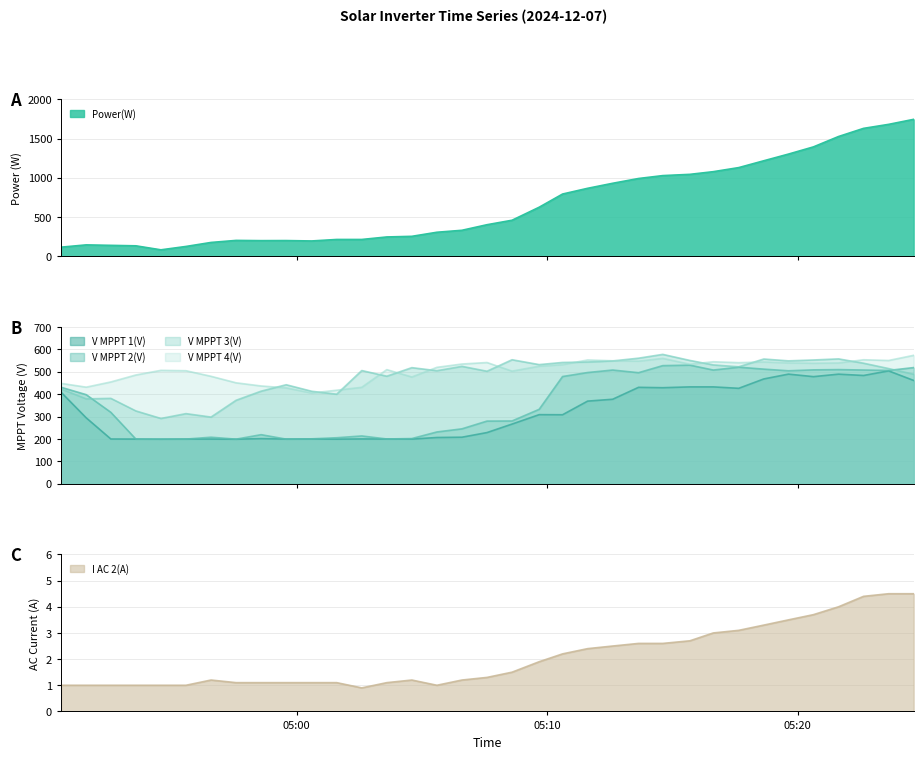

Count the number of data series in this chart.

6